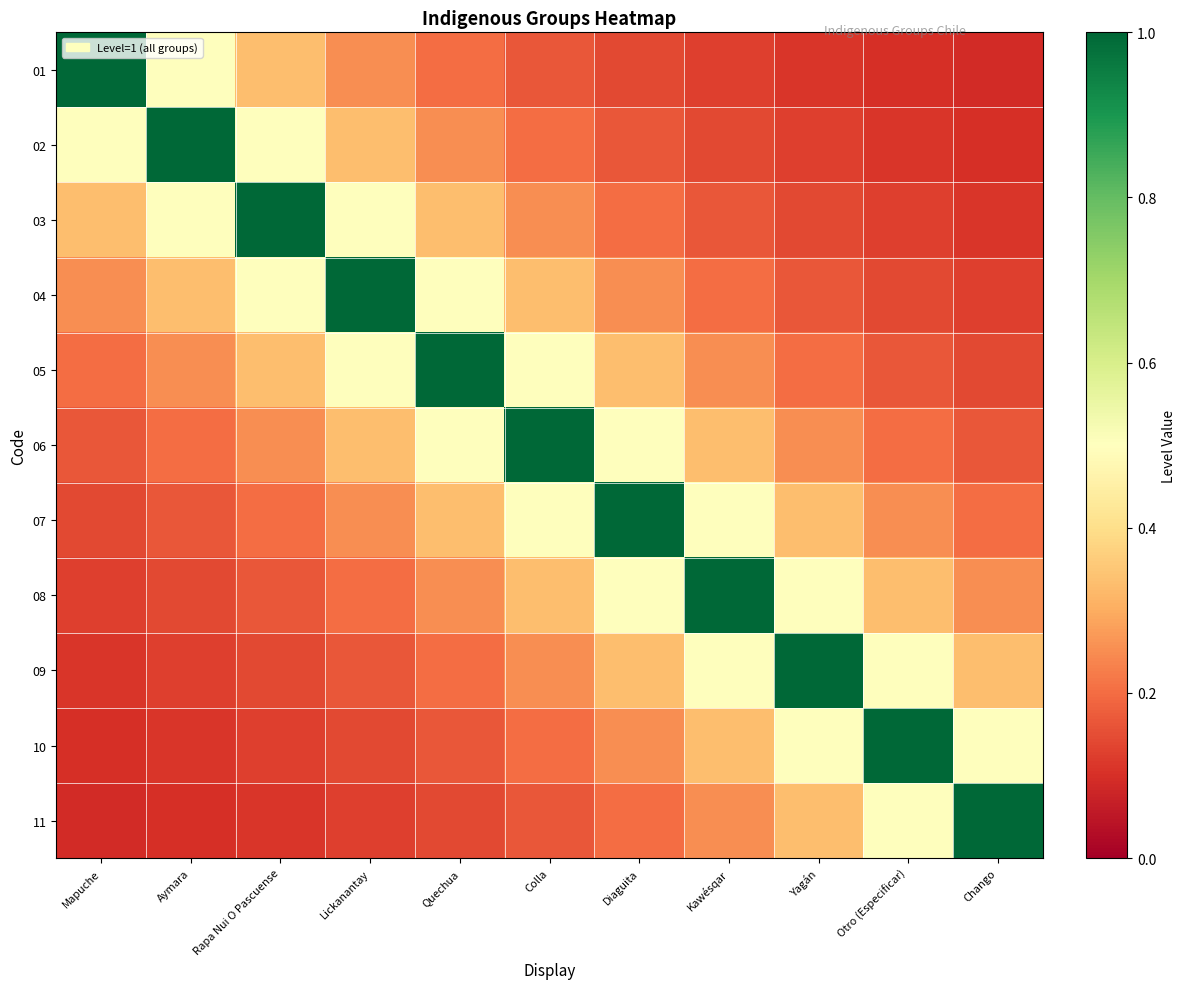

At which category is the sum across all series the highest?

Colla